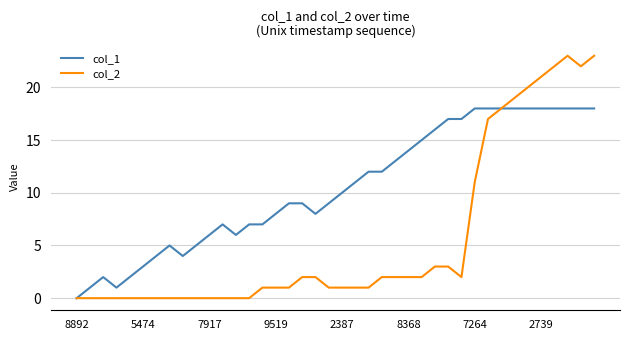

How many lines are shown in the chart?

2